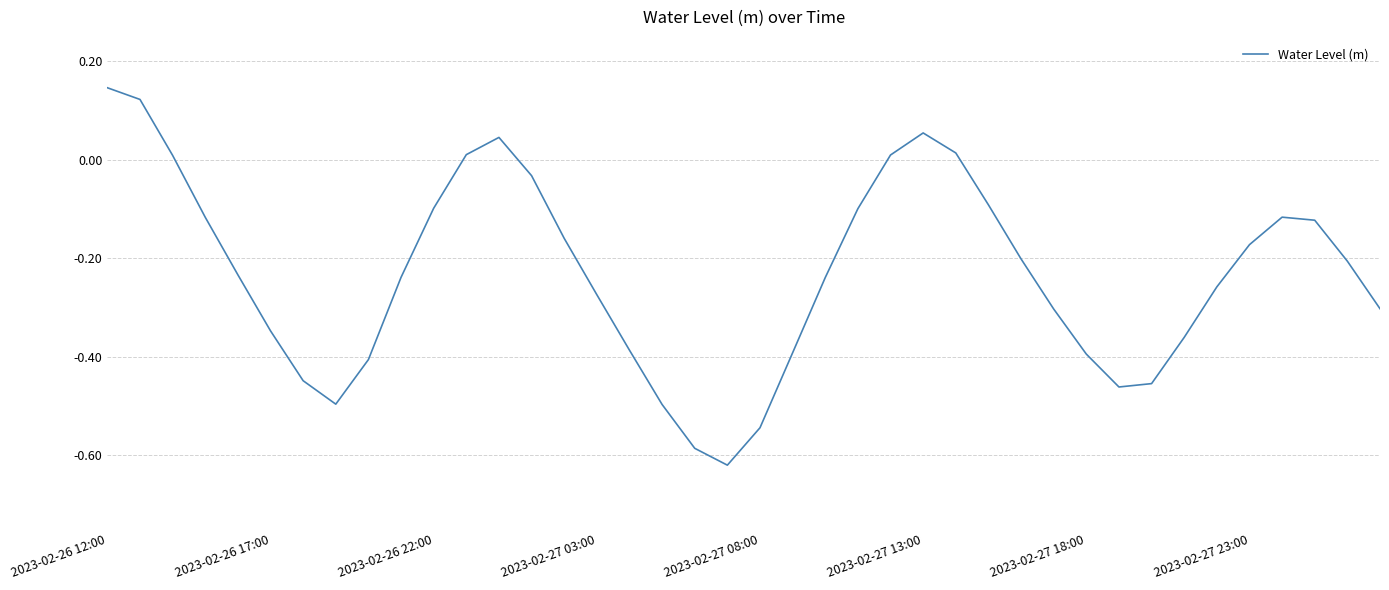

What is the difference between the maximum and minimum values?

0.8